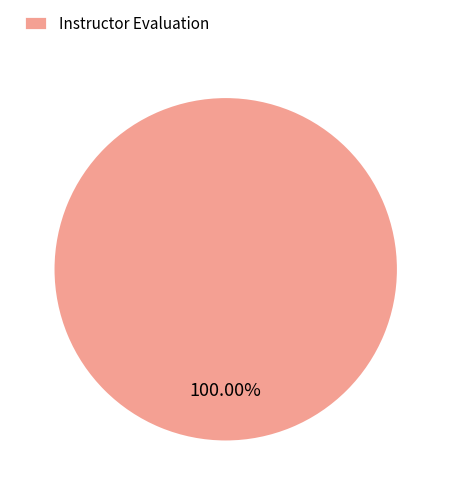

Does Instructor Evaluation account for over 50% of the chart?

Yes